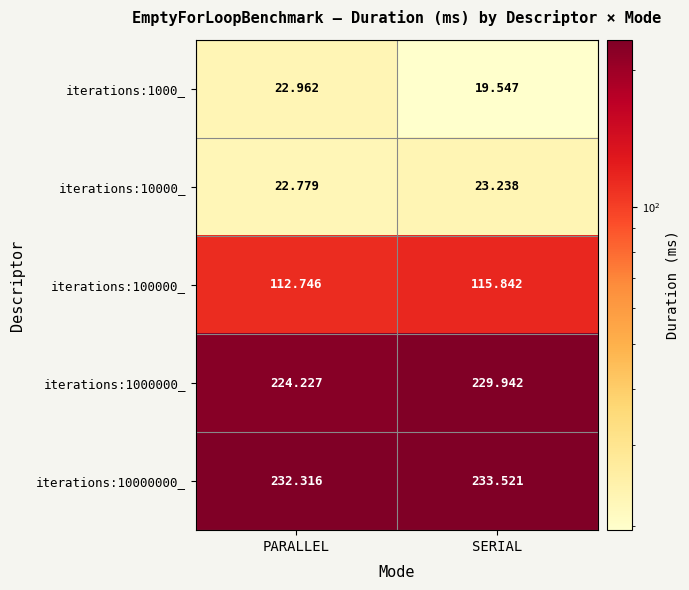

Rank the series by their maximum value, from lowest to highest.

iterations:1000_, iterations:10000_, iterations:100000_, iterations:1000000_, iterations:10000000_